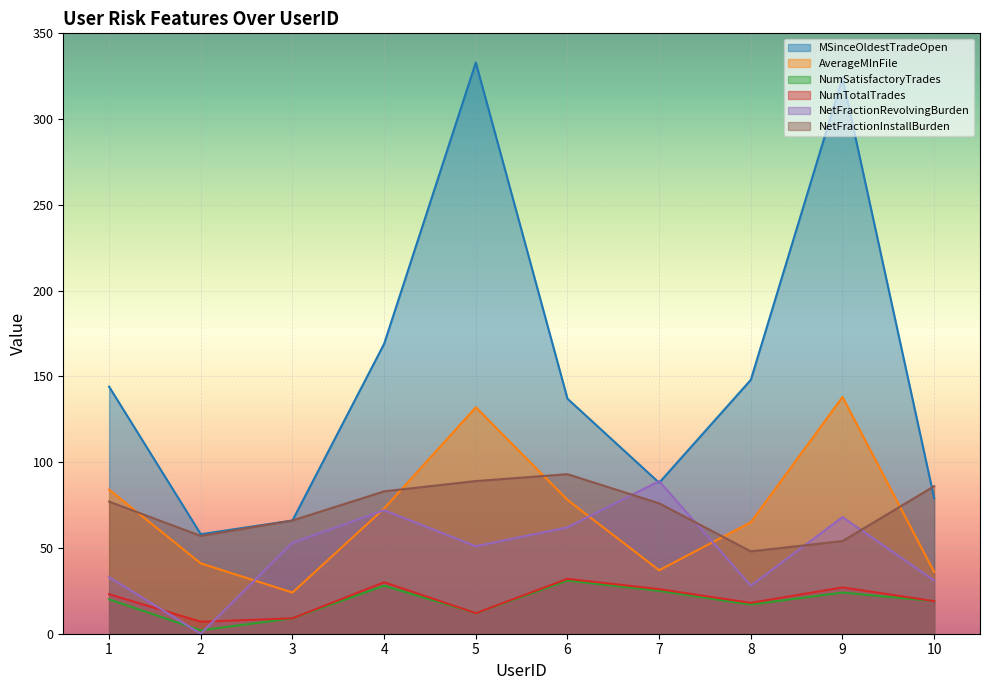

How many data points in AverageMInFile are less than 73?

5